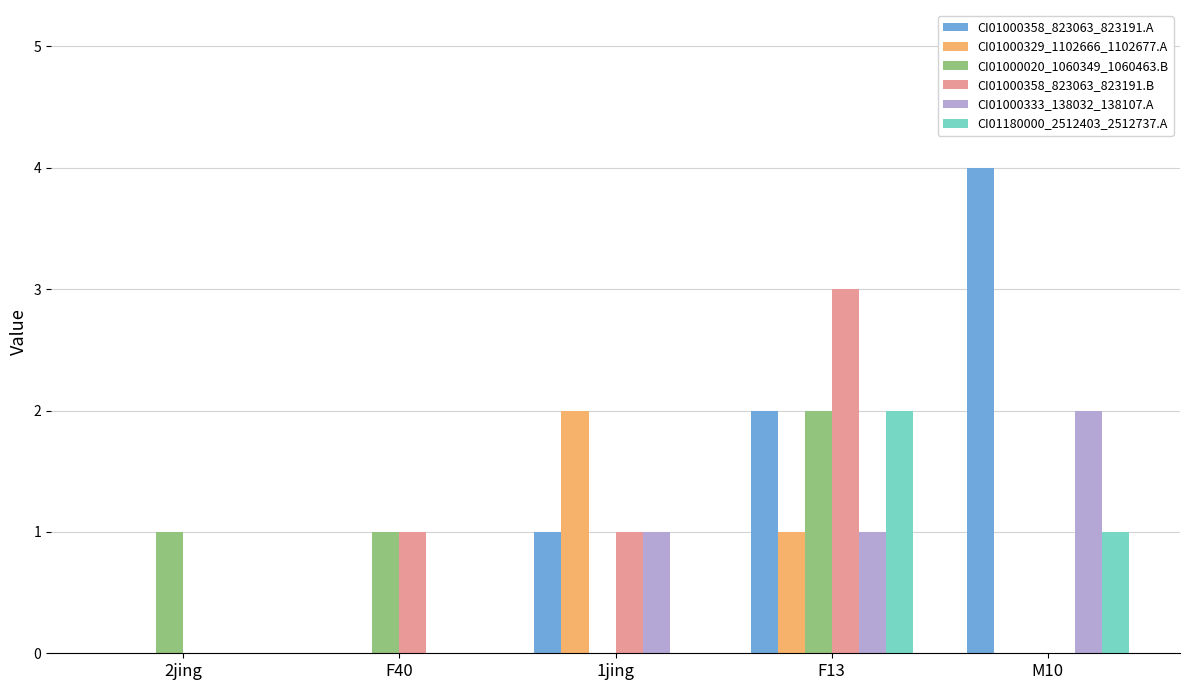

What is the highest value of the CI01180000_2512403_2512737.A series?

2